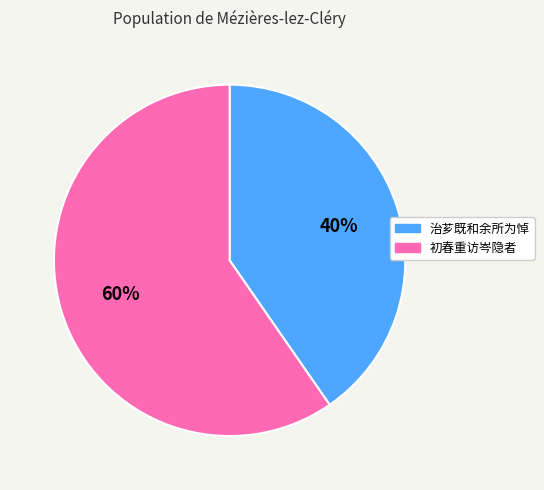

Count the number of slices in the pie.

2